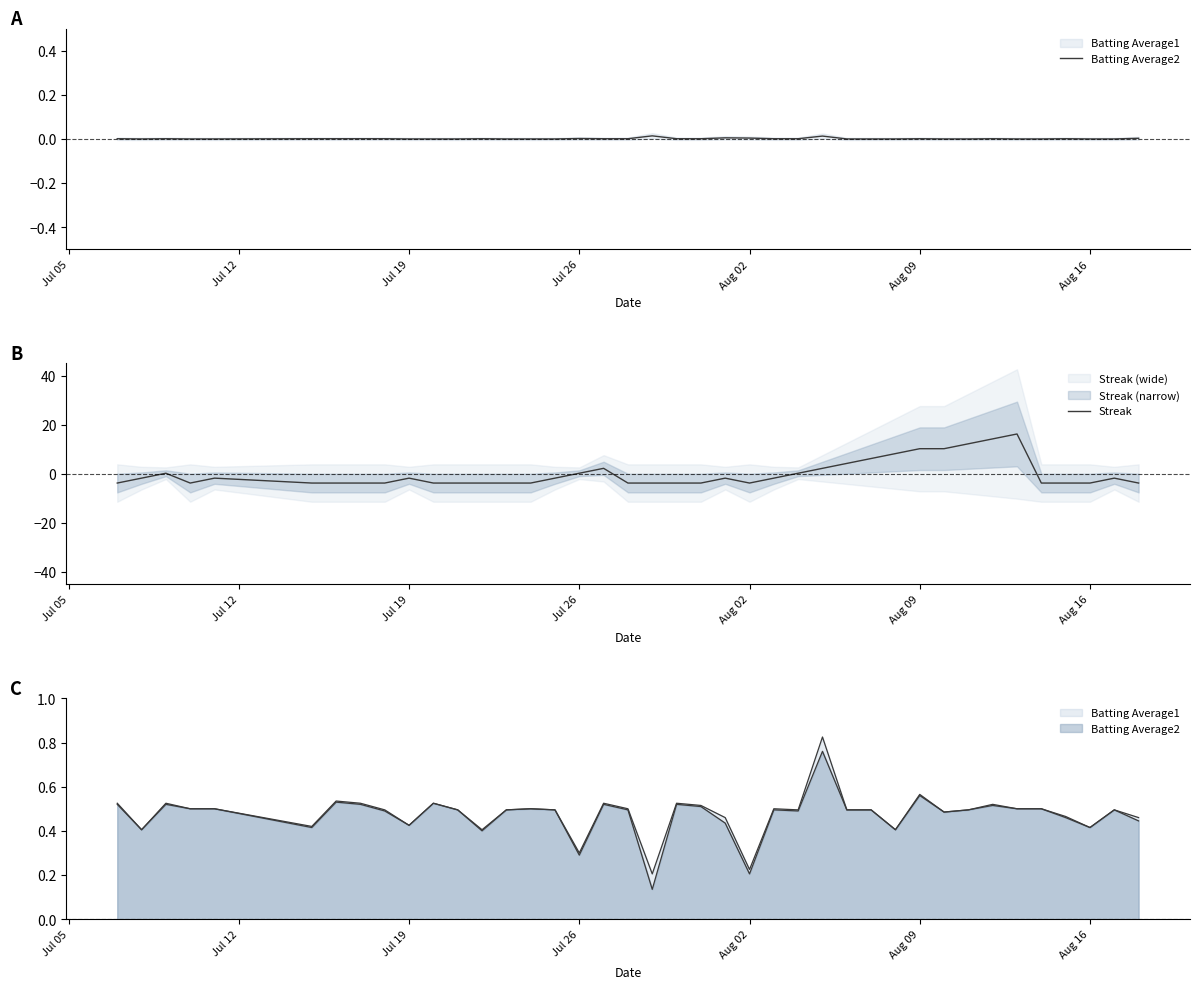

What is the difference between the maximum and minimum values in the Streak series?

20.0